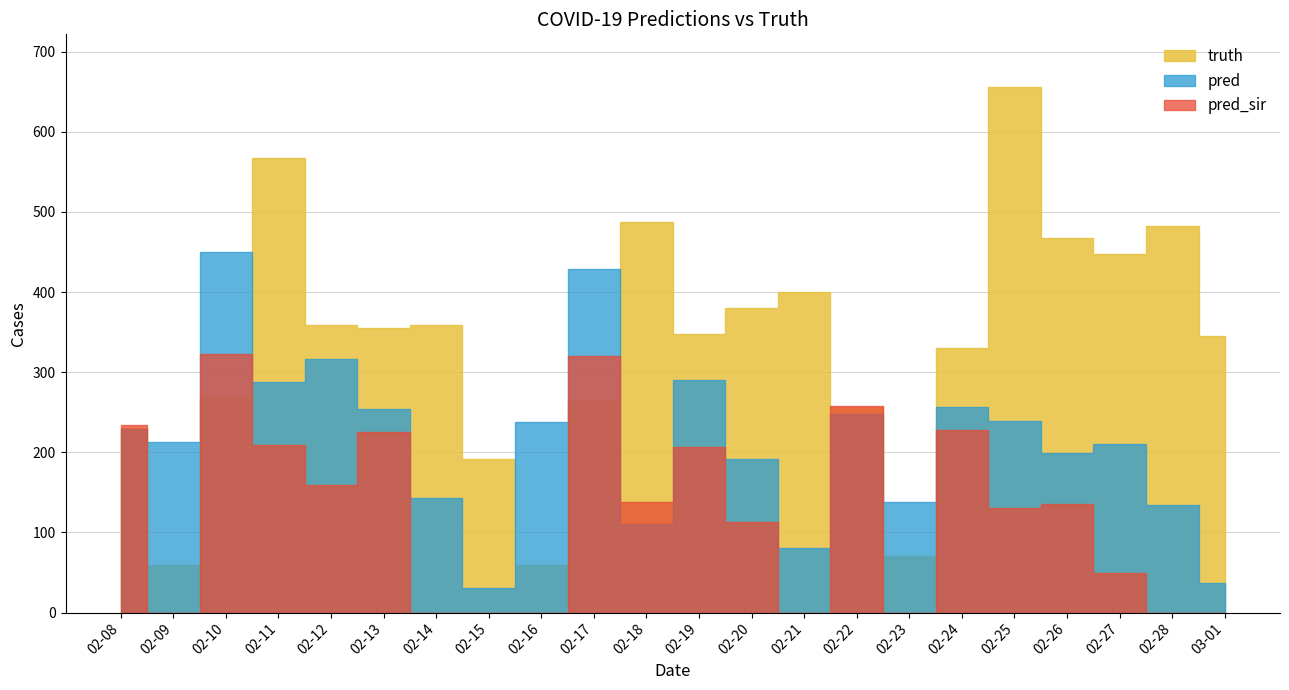

Which series has the widest spread of values?

truth